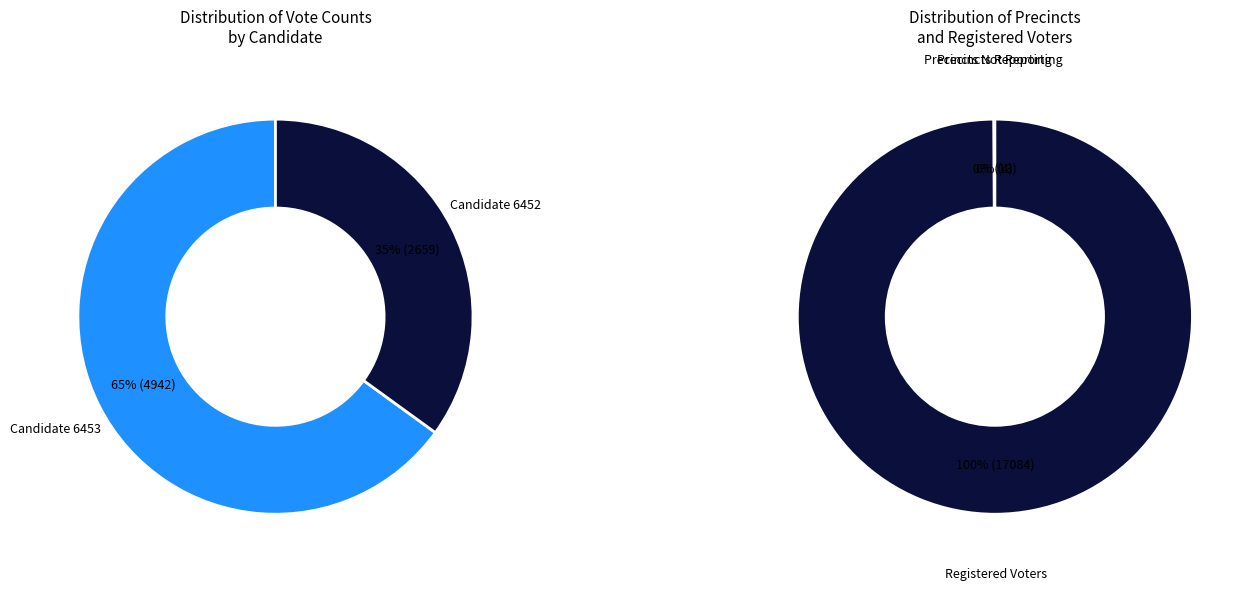

What is the majority slice?

6453